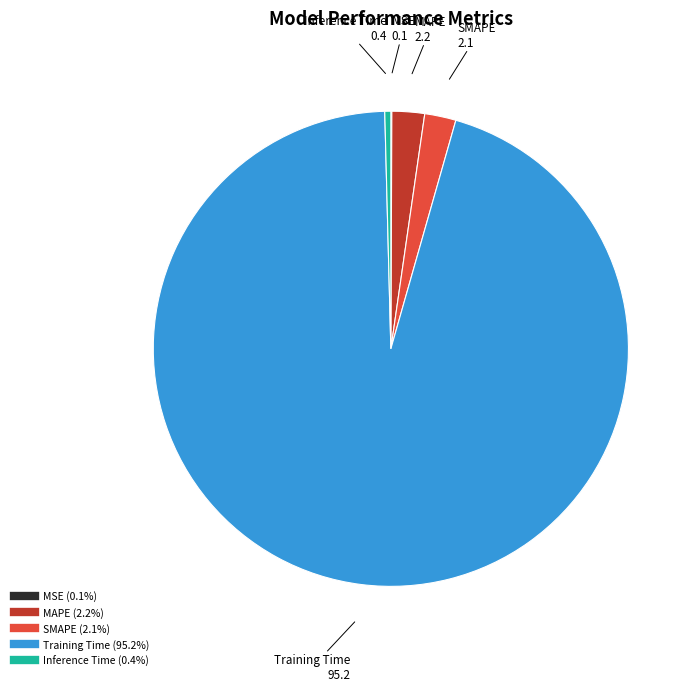

Which slice is the largest?

Training Time